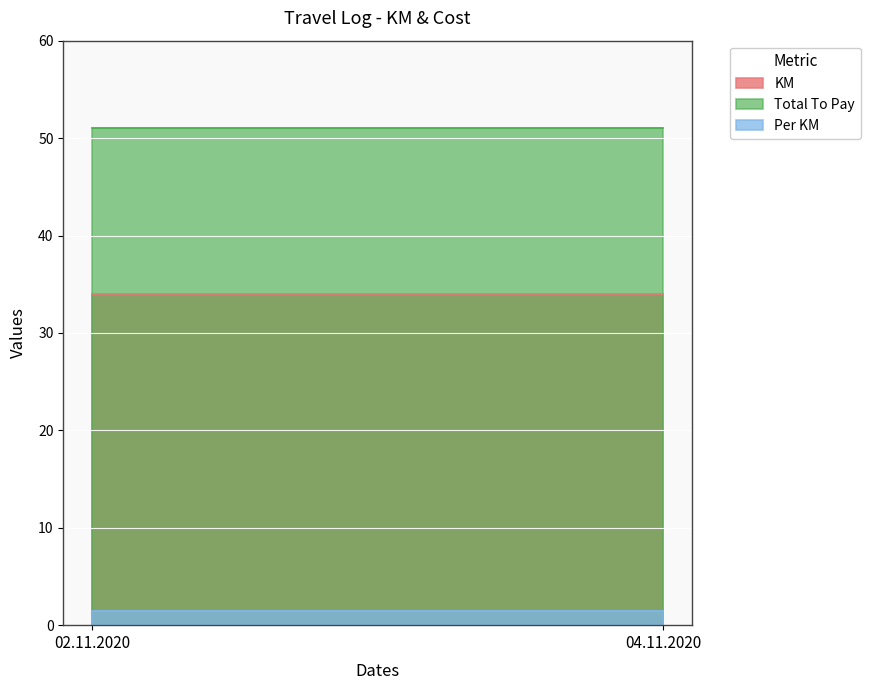

The Per KM series shows 0.7 at 02.11.2020. True or false?

False